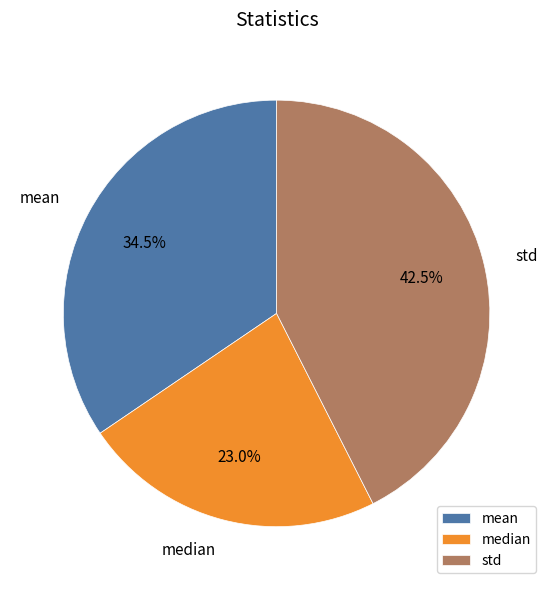

What percentage is the median slice, to the nearest percent?

23%